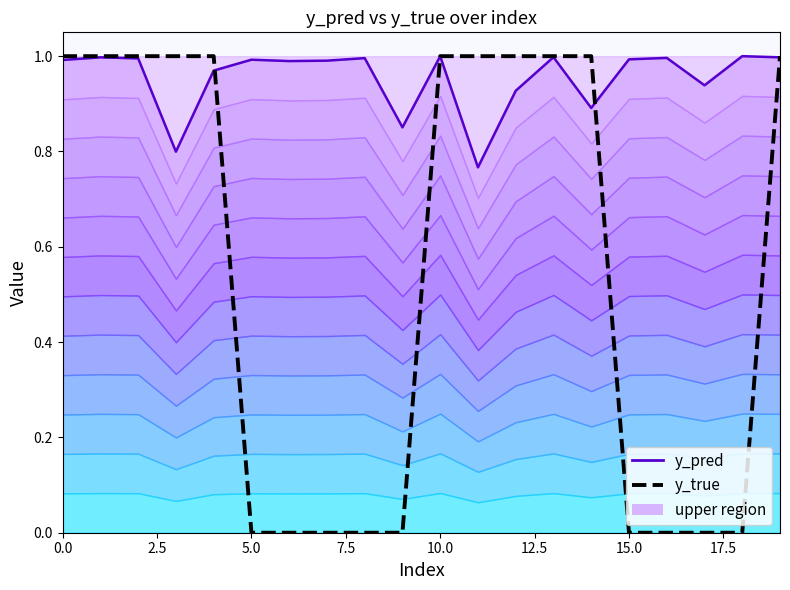

The value of y_true at 17.5 is 0.0. True or false?

True